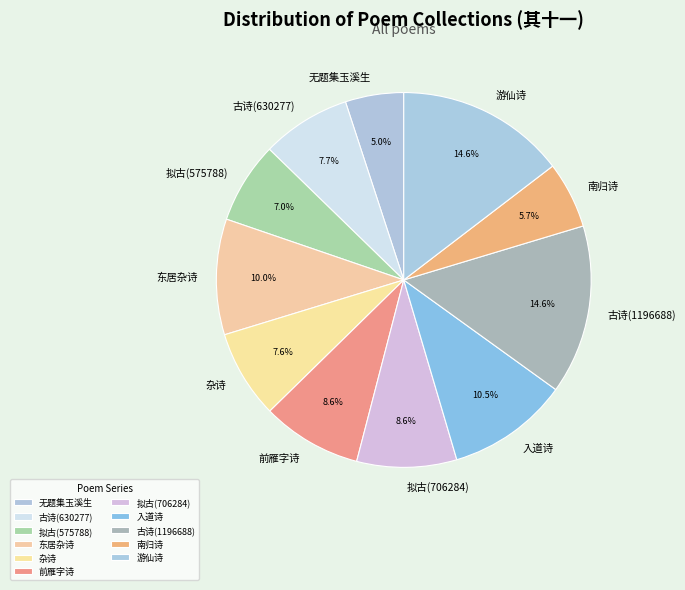

Do 杂诗 and 游仙诗 together represent more than half of the pie?

No